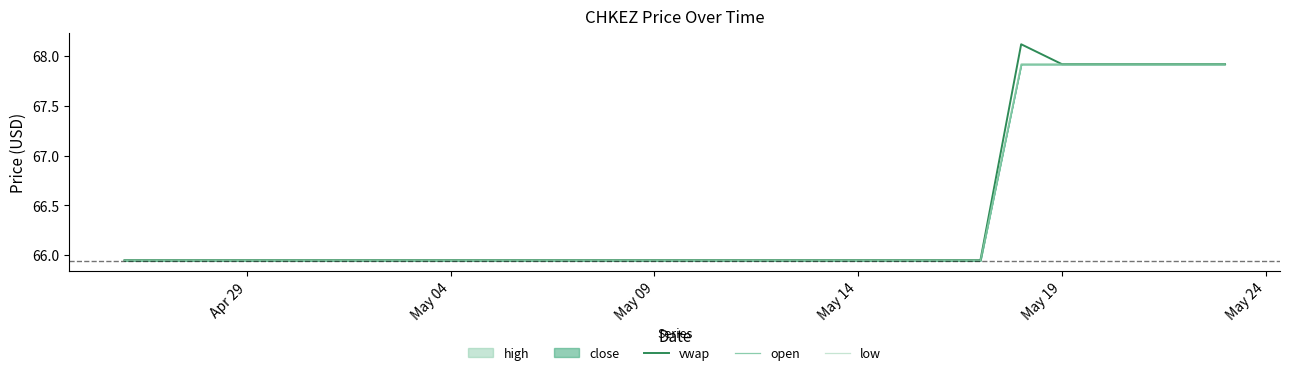

What is the label of the 3rd point from the left?

May 09